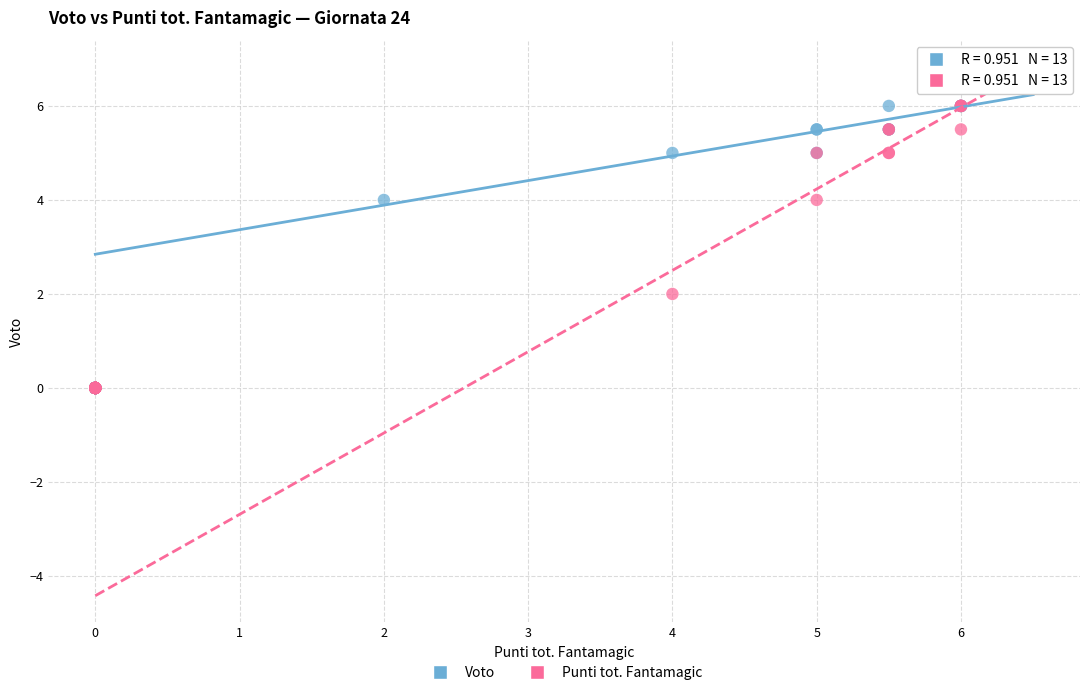

What are all the series names shown in the legend?

Voto, Punti tot. Fantamagic